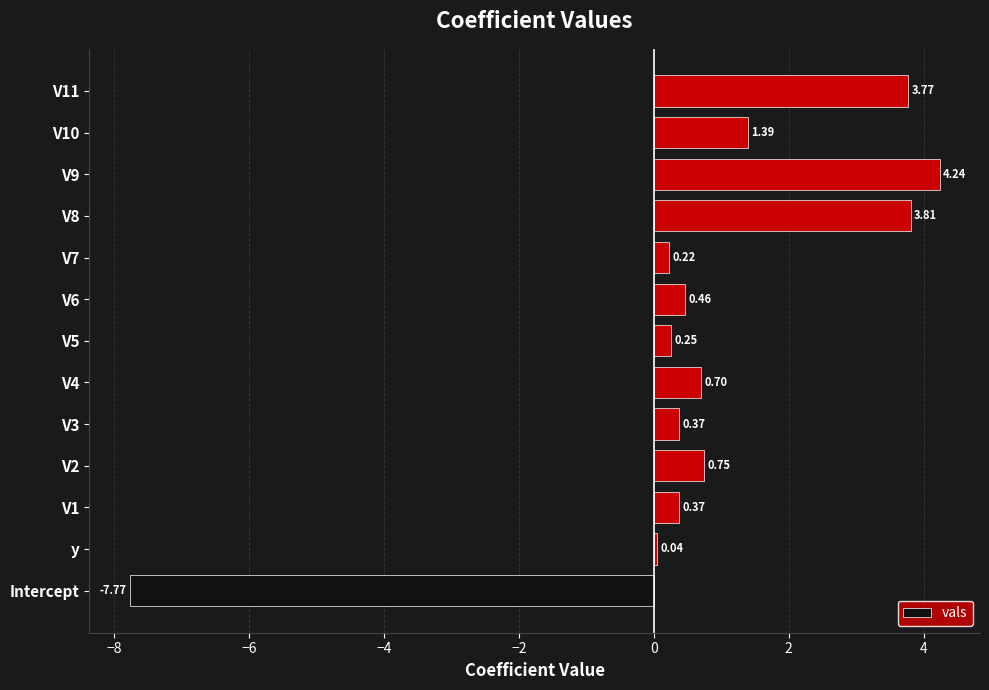

What is the average value?

0.7